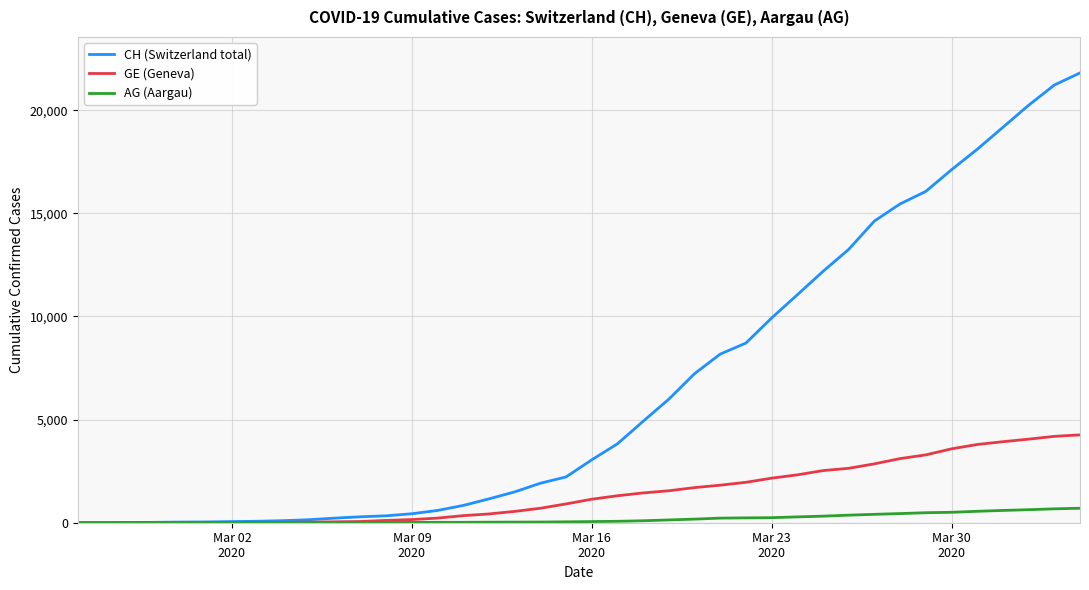

Rank the series by their average value, from highest to lowest.

CH (Switzerland total), GE (Geneva), AG (Aargau)